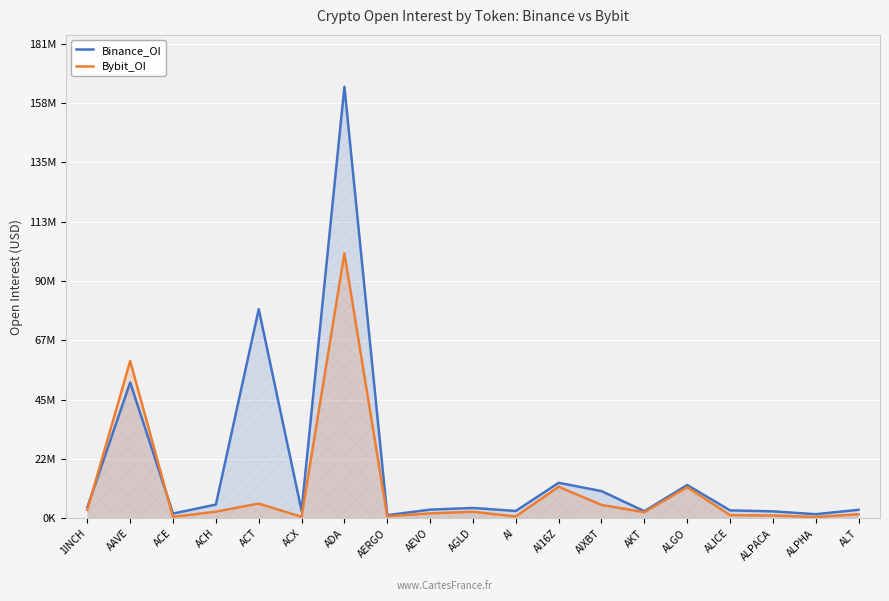

Is it true that Bybit_OI equals 2352147 at ALT?

False